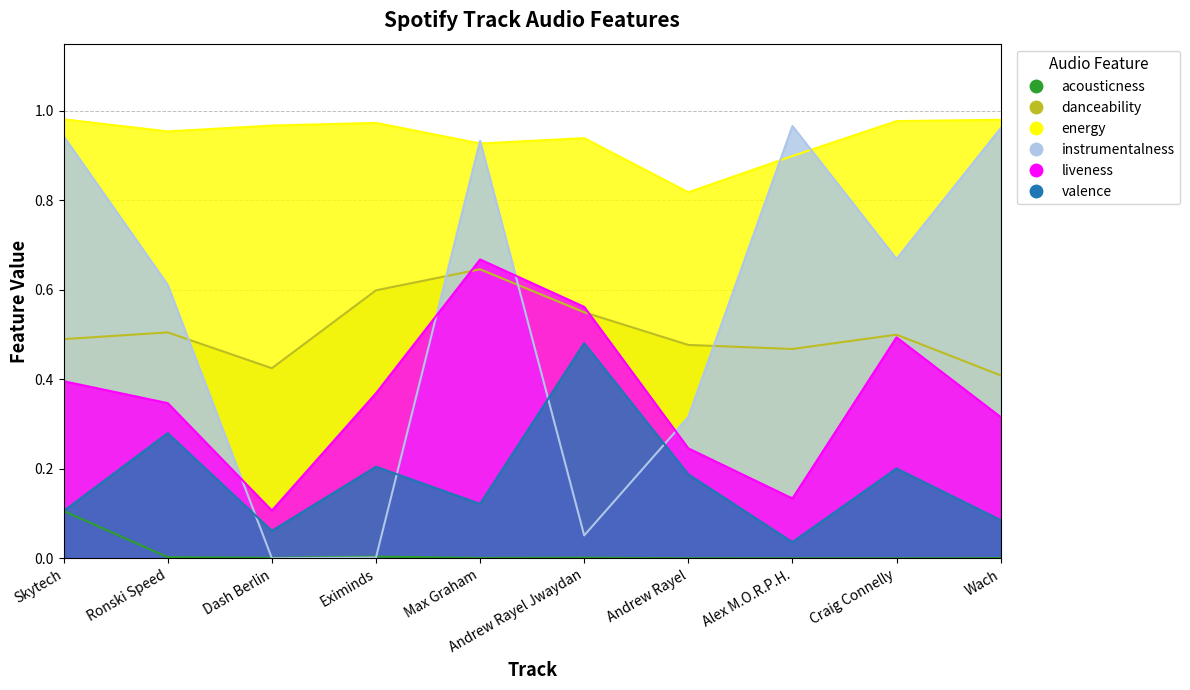

What is the sum of all valence values?

1.8